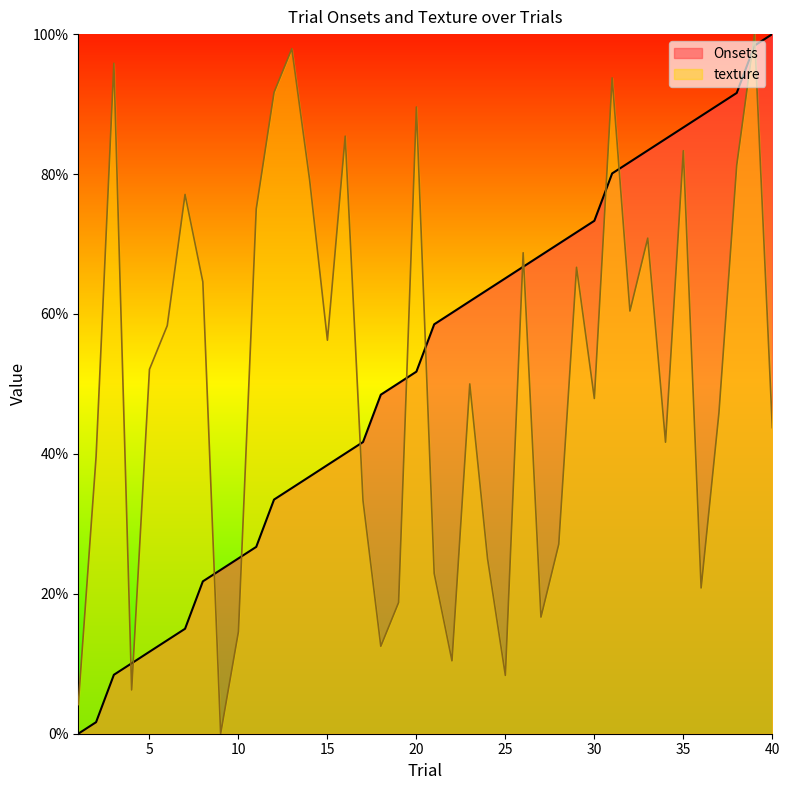

Which has a higher value, 9 or 37?

37